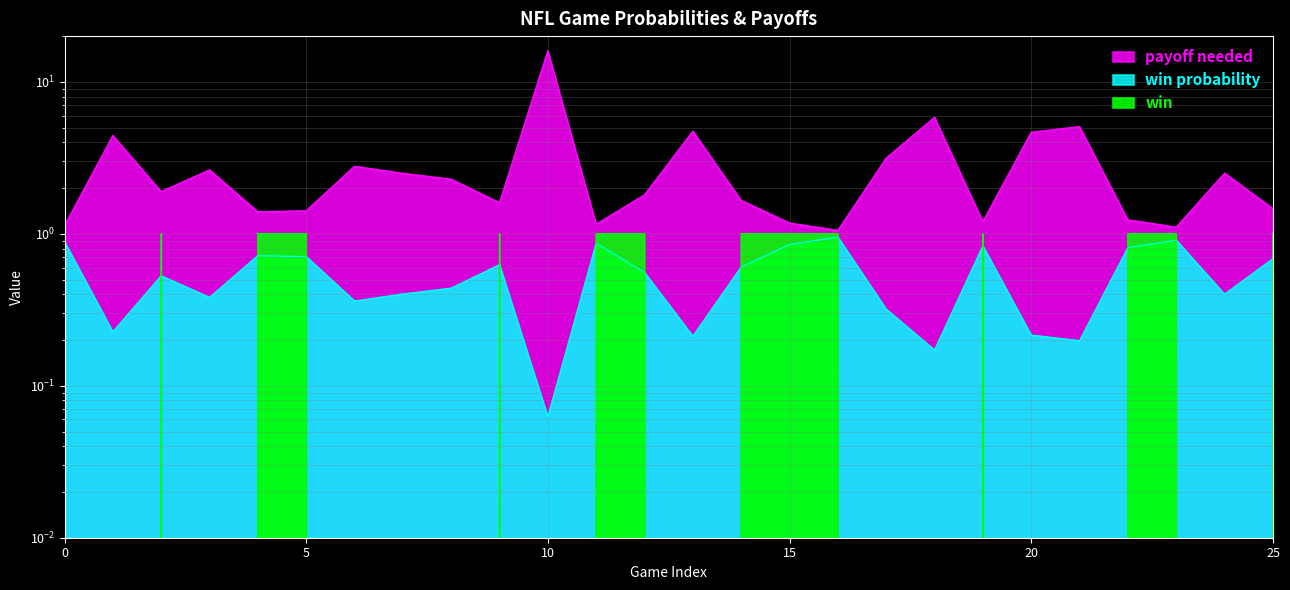

What is the value of the payoff needed point at the 22nd from the left?

5.1